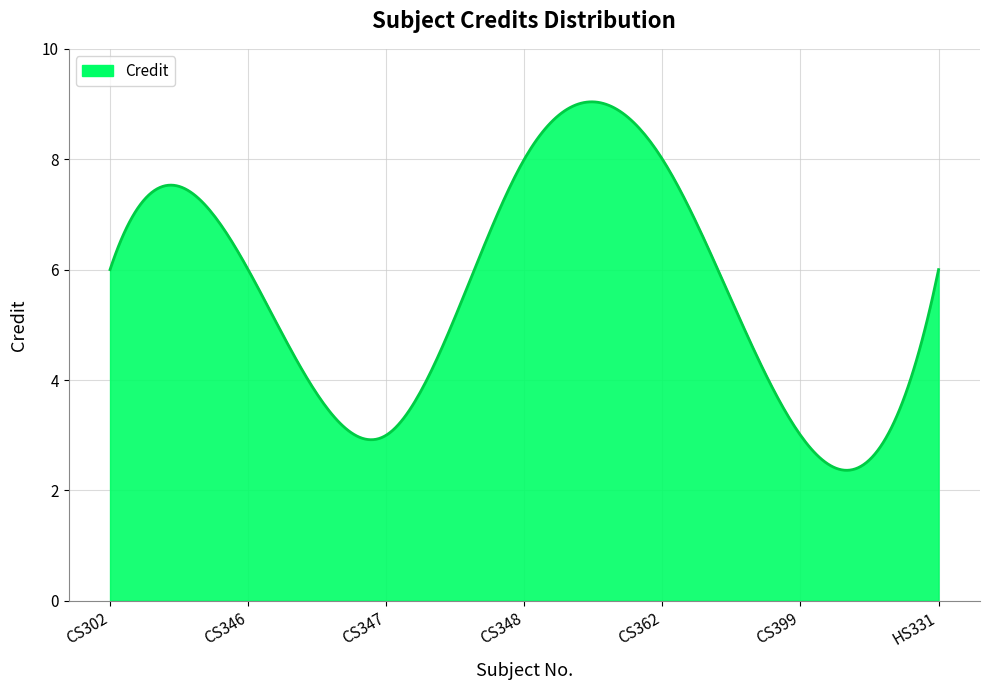

What is the greatest value displayed?

9.0